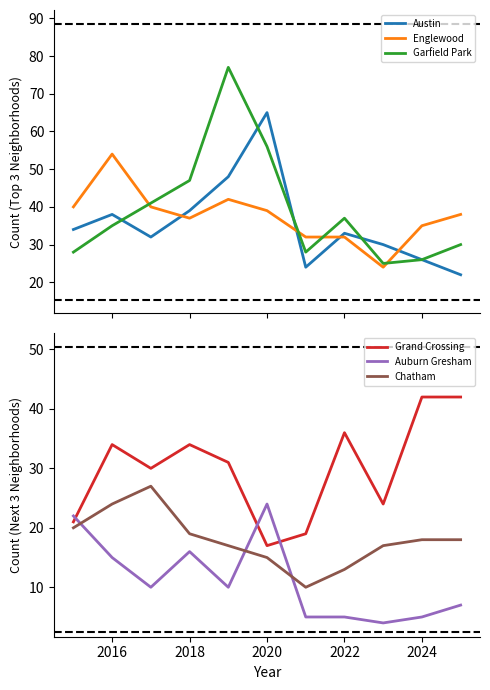

What is the smallest value displayed?

4